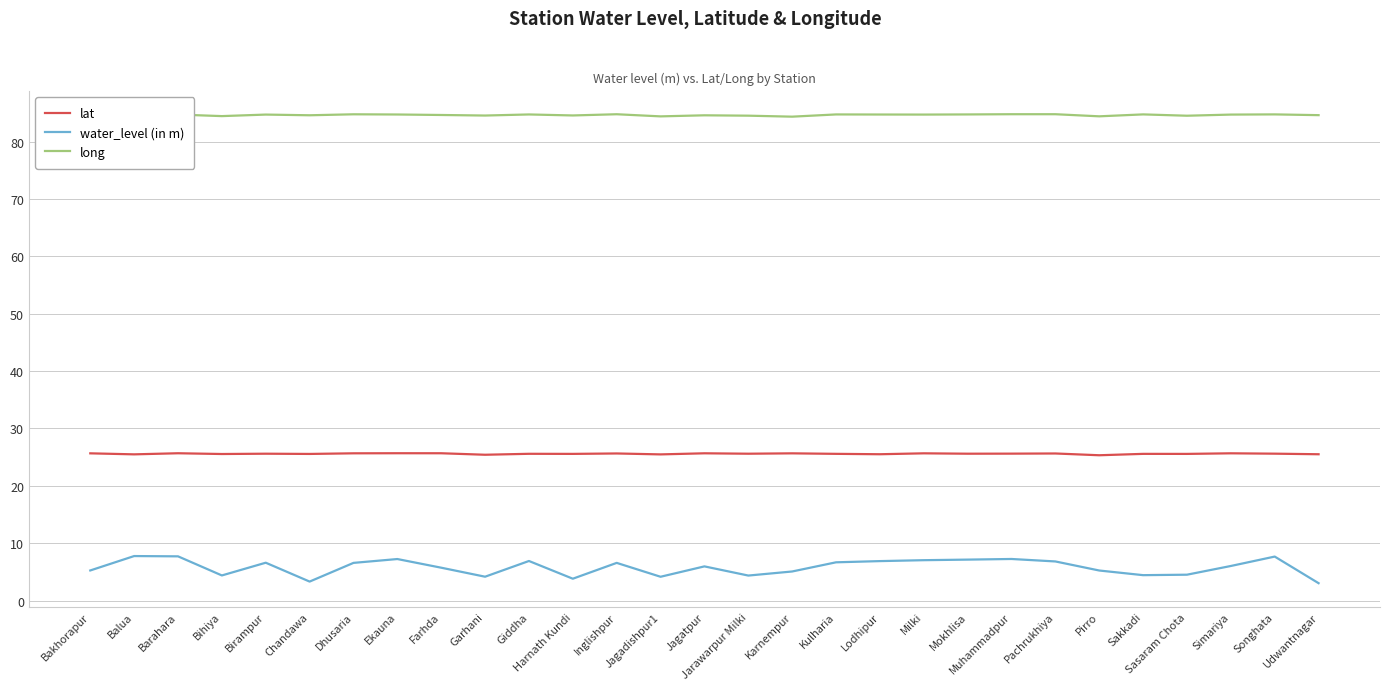

How many lines are shown in the chart?

3